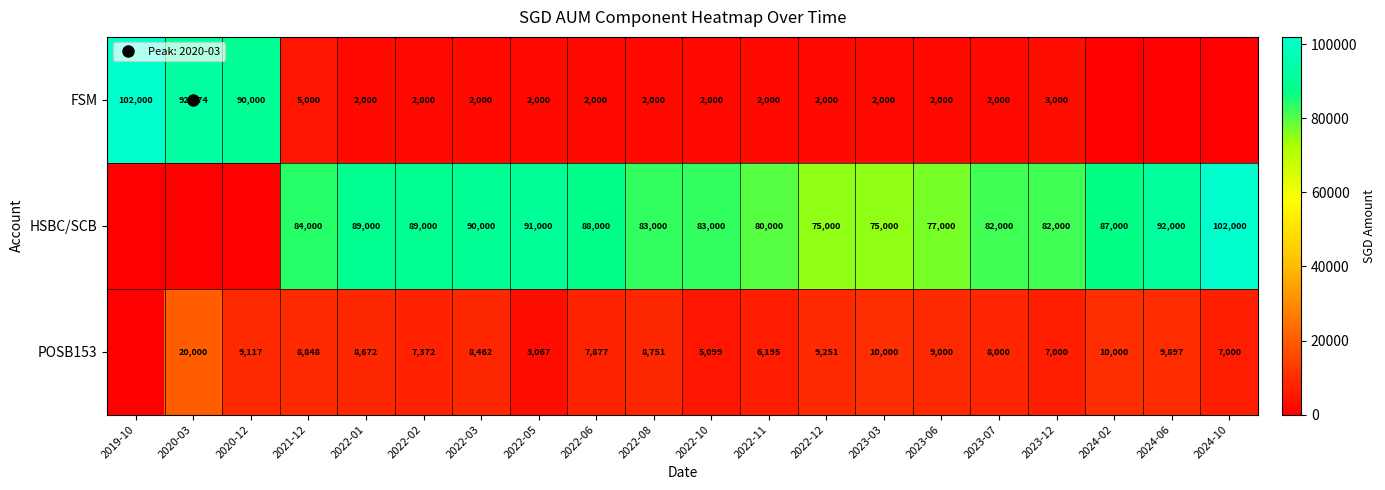

What is the difference between the maximum and minimum values in the POSB153 series?

20000